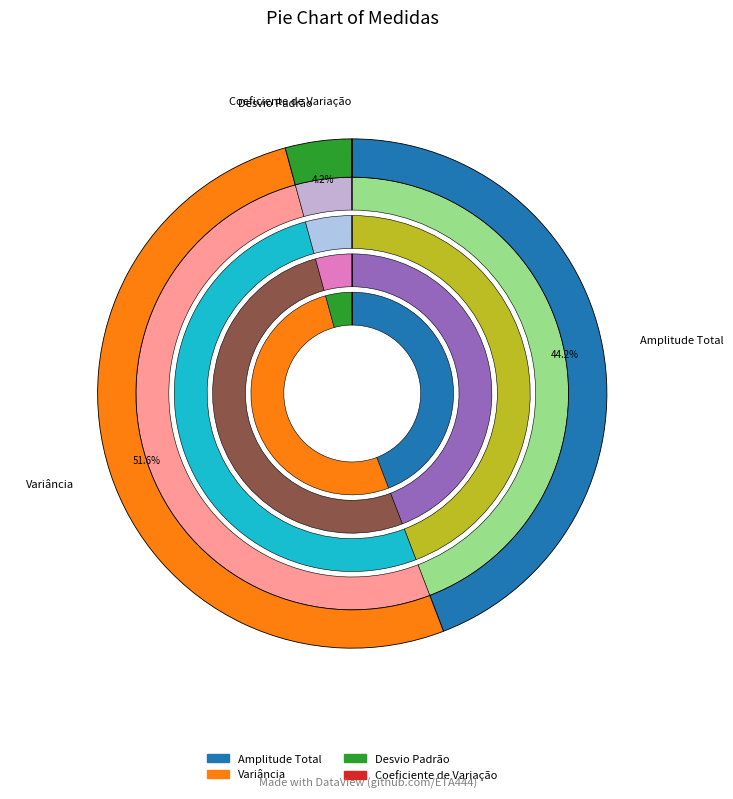

The Desvio Padrão slice represents 1% of the pie. True or false?

False